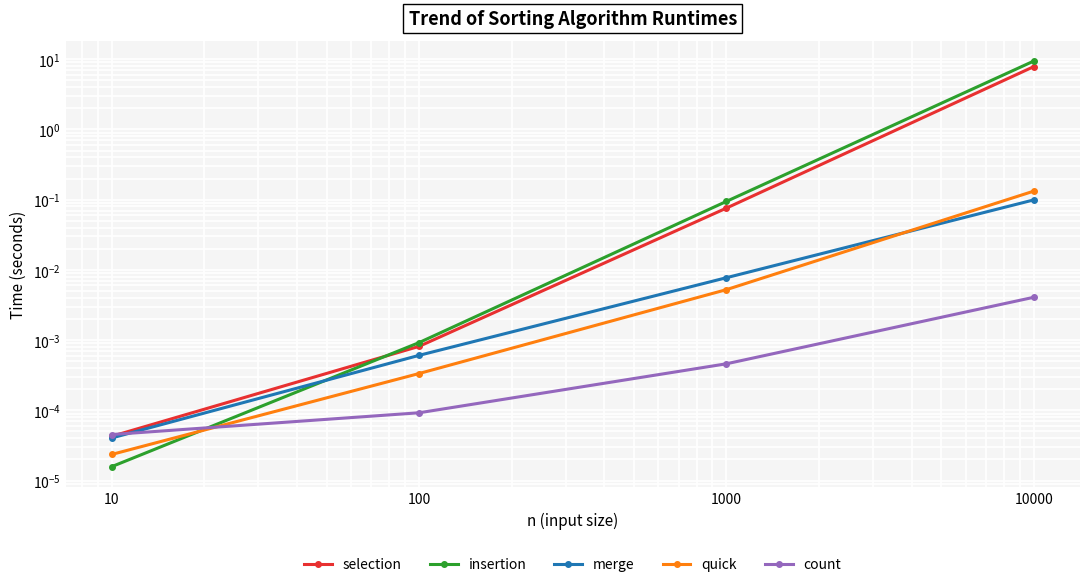

List the series in order of their peak value, highest first.

insertion, selection, quick, merge, count